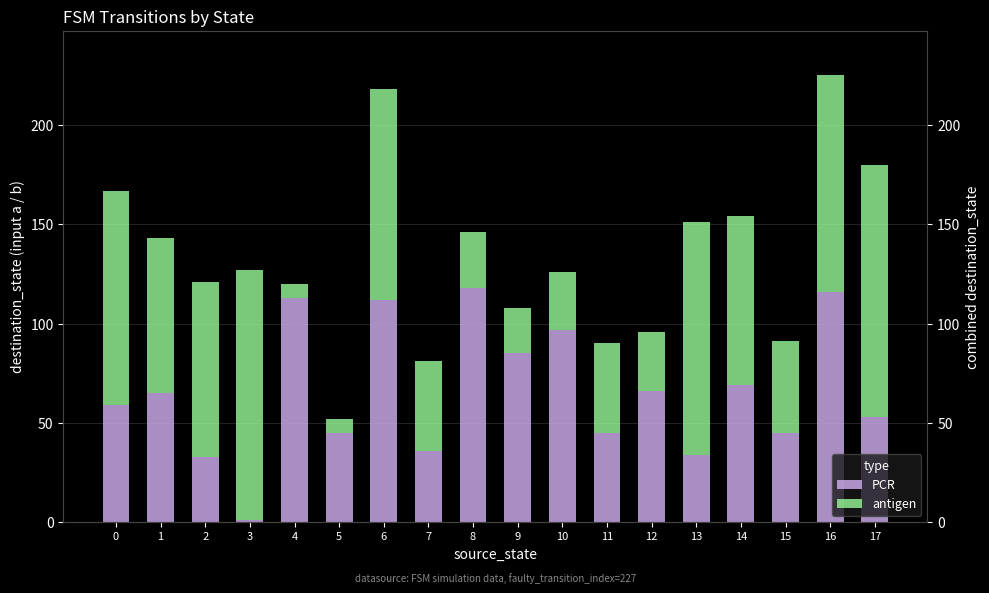

Reading left to right, list all the values displayed in this chart.

PCR: 0=59	1=65	2=33	3=1	4=113	5=45	6=112	7=36	8=118	9=85	10=97	11=45	12=66	13=34	14=69	15=45	16=116	17=53
antigen: 0=108	1=78	2=88	3=126	4=7	5=7	6=106	7=45	8=28	9=23	10=29	11=45	12=30	13=117	14=85	15=46	16=109	17=127